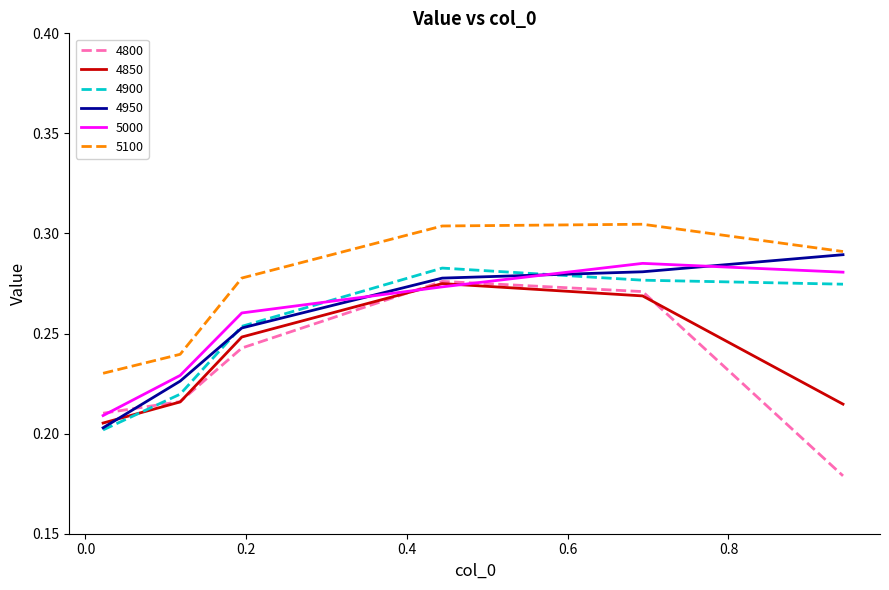

True or false: 4900 and 5100 intersect in this chart.

False